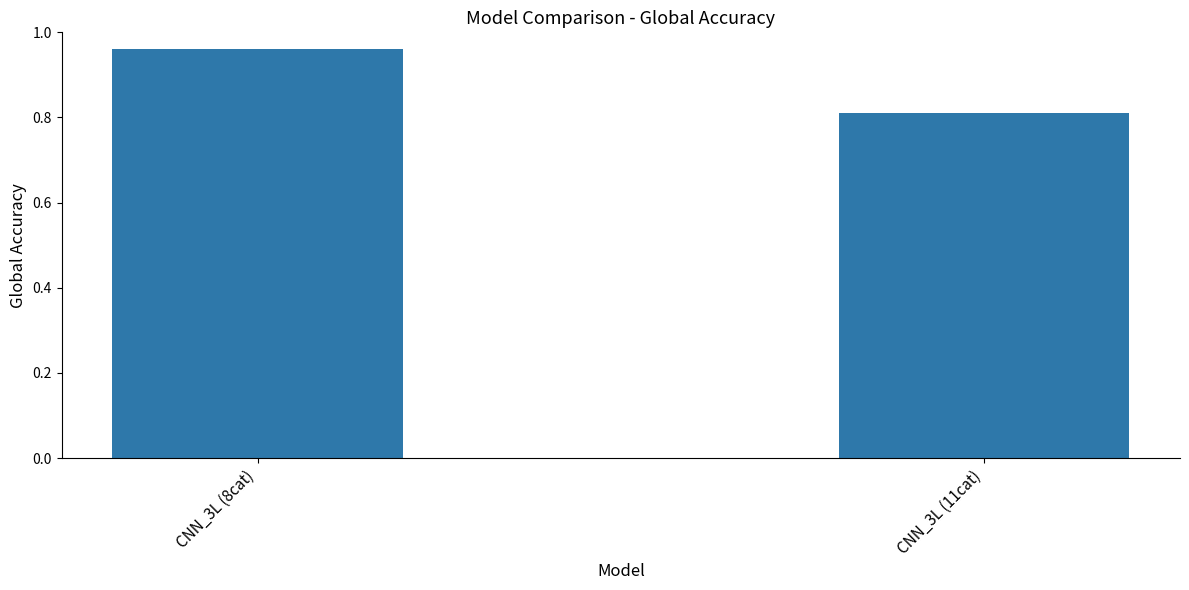

The value at CNN_3L (8cat) is 0.5. True or false?

False